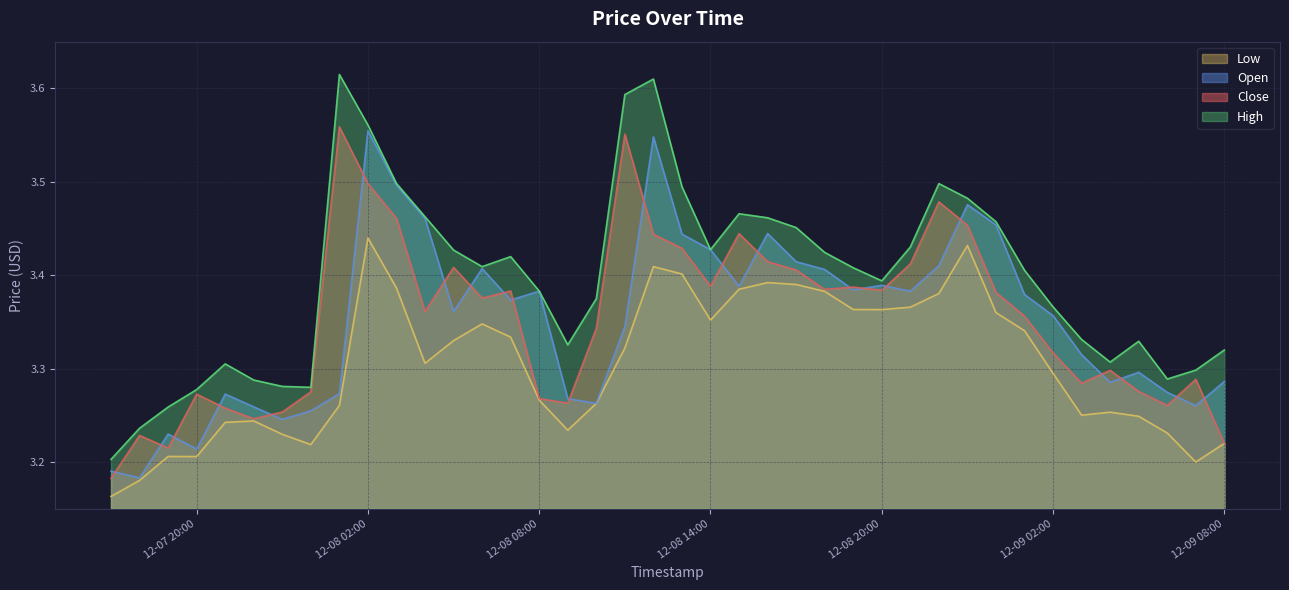

What position from the left is 2024-12-08 04:00:00?

12